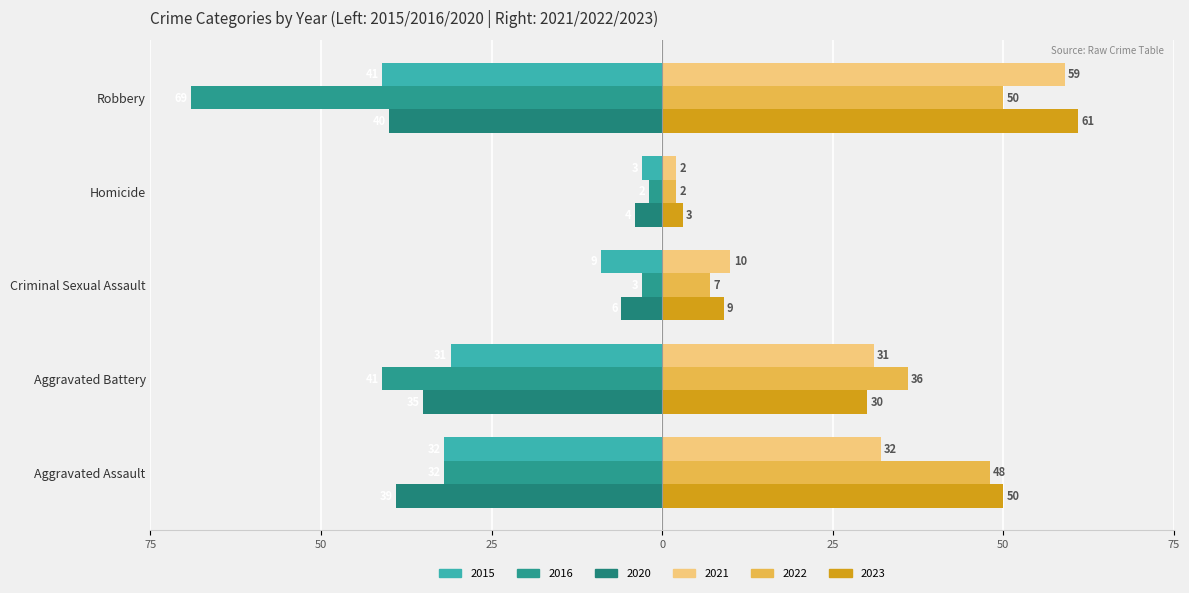

What position from the right is Criminal Sexual Assault?

3